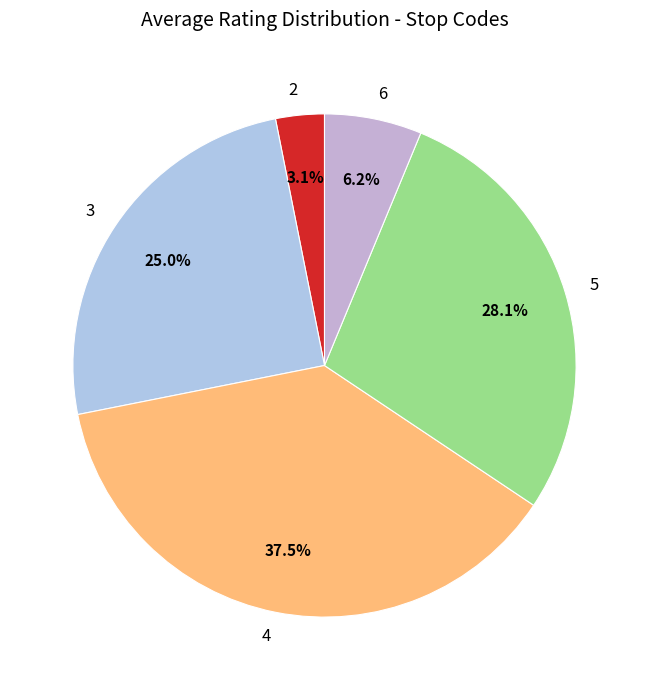

Which slice is the smallest?

2